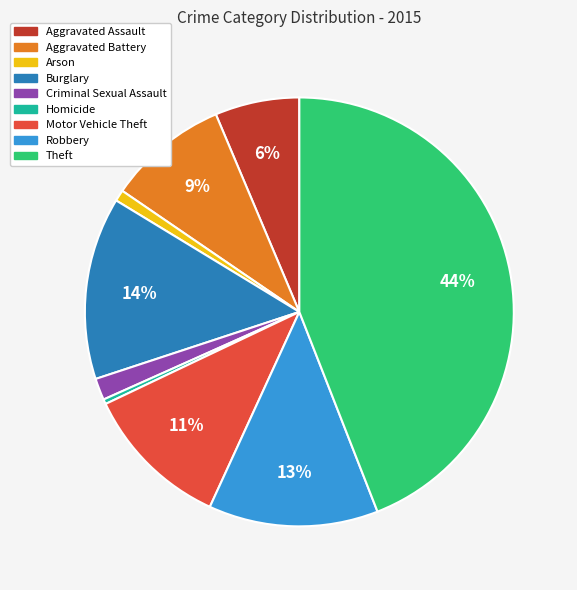

Is the sum of Arson and Criminal Sexual Assault greater than half?

No